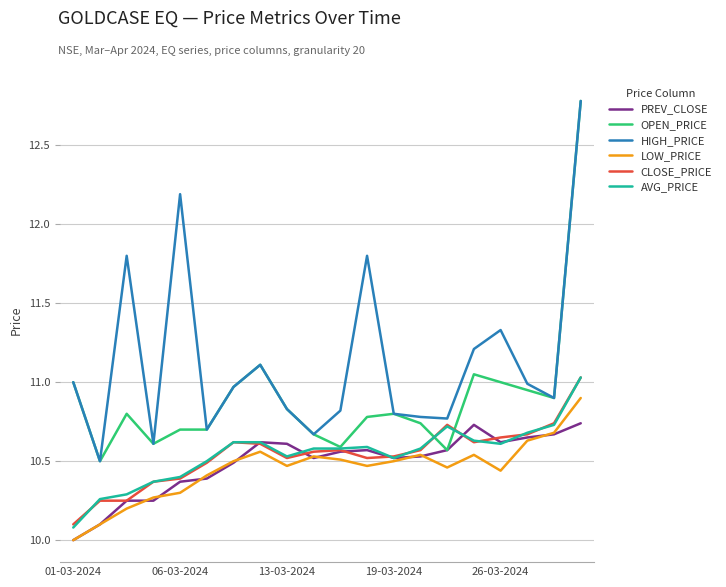

What is the highest value of the OPEN_PRICE series?

12.8